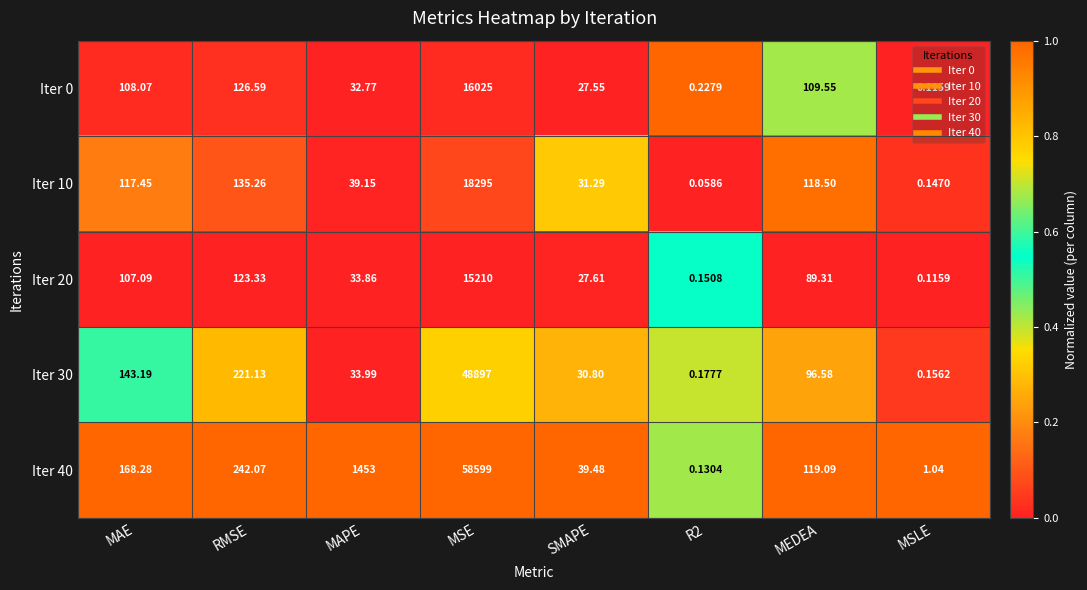

Where does the Iter 30 series first go above 96?

MAE